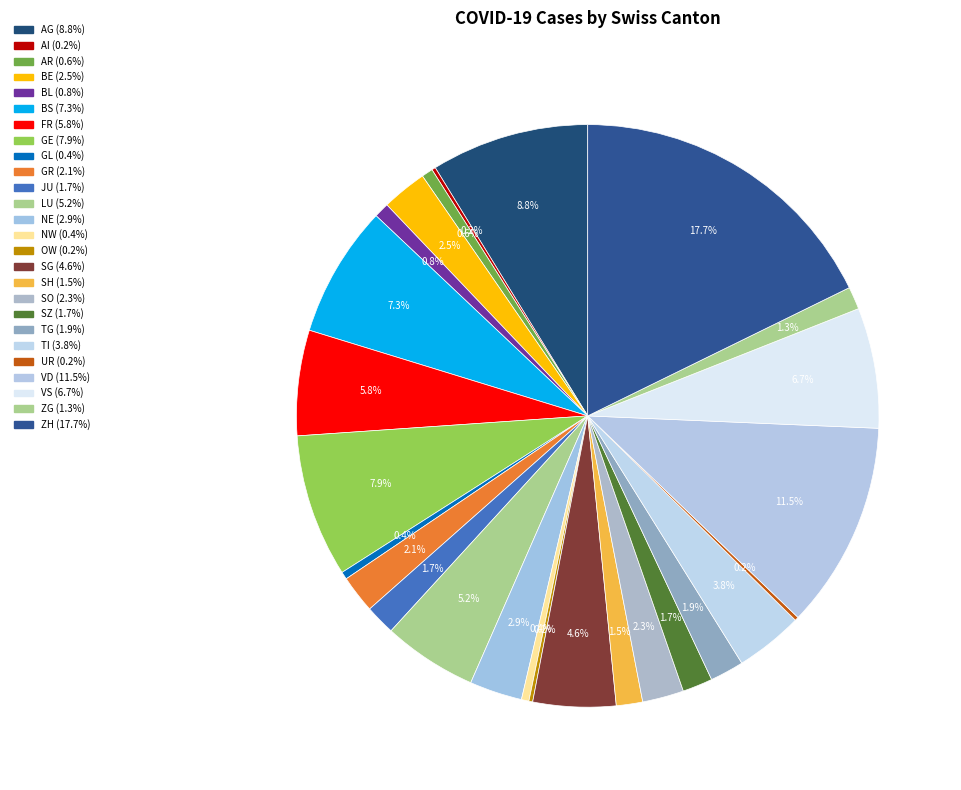

The SG slice represents 11% of the pie. True or false?

False